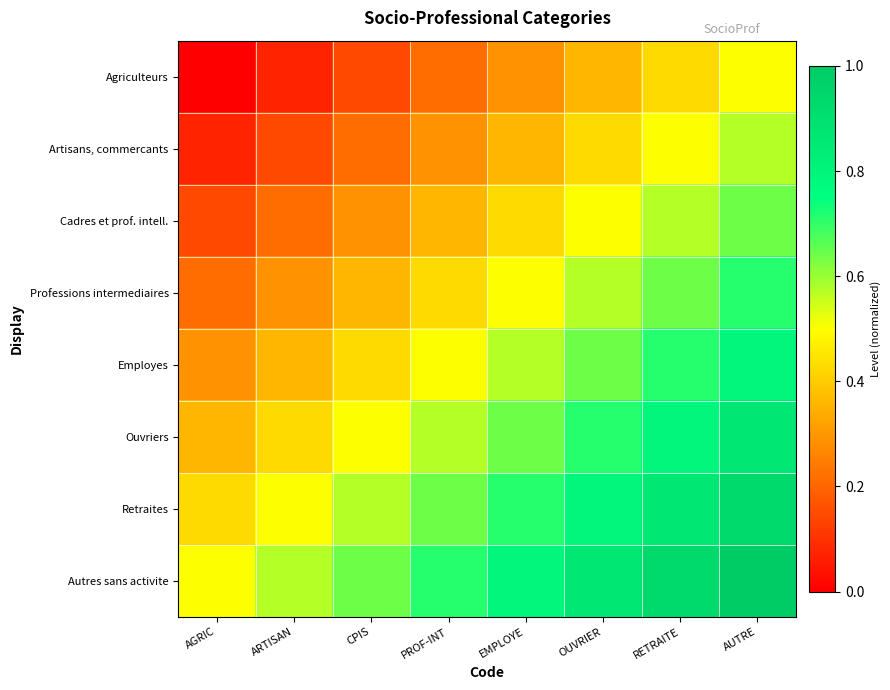

At which category is the sum across all series the highest?

AUTRE